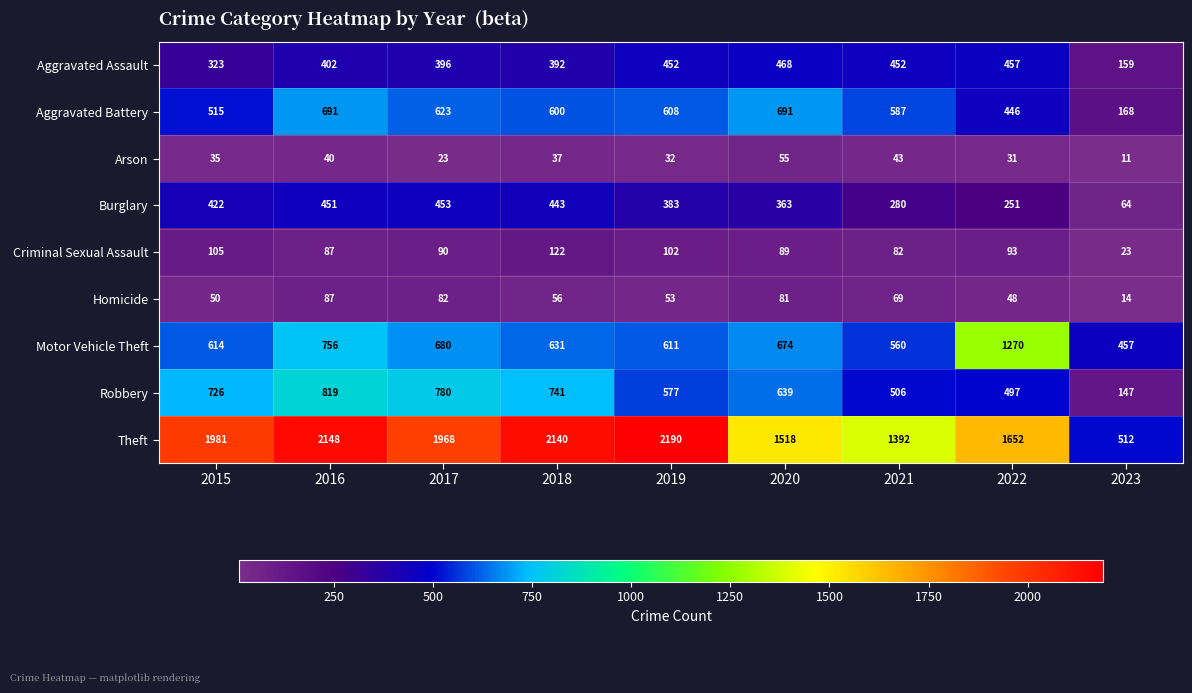

What is the sum of the Burglary values at 2023 and 2019?

447